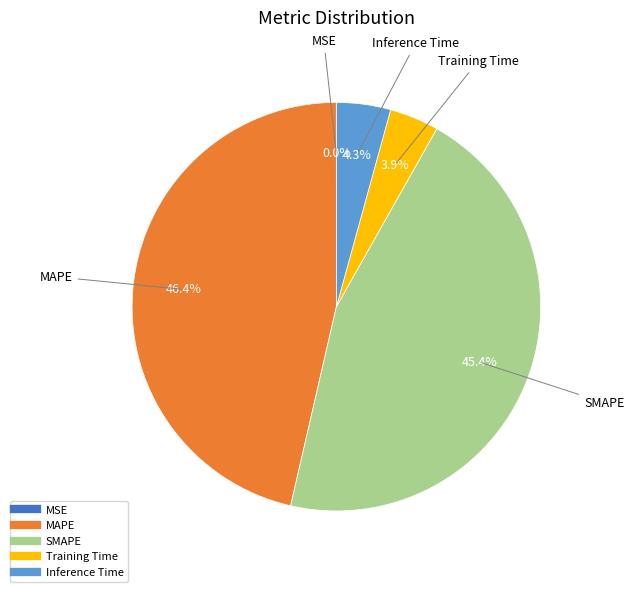

Does Training Time represent more than half of the total?

No